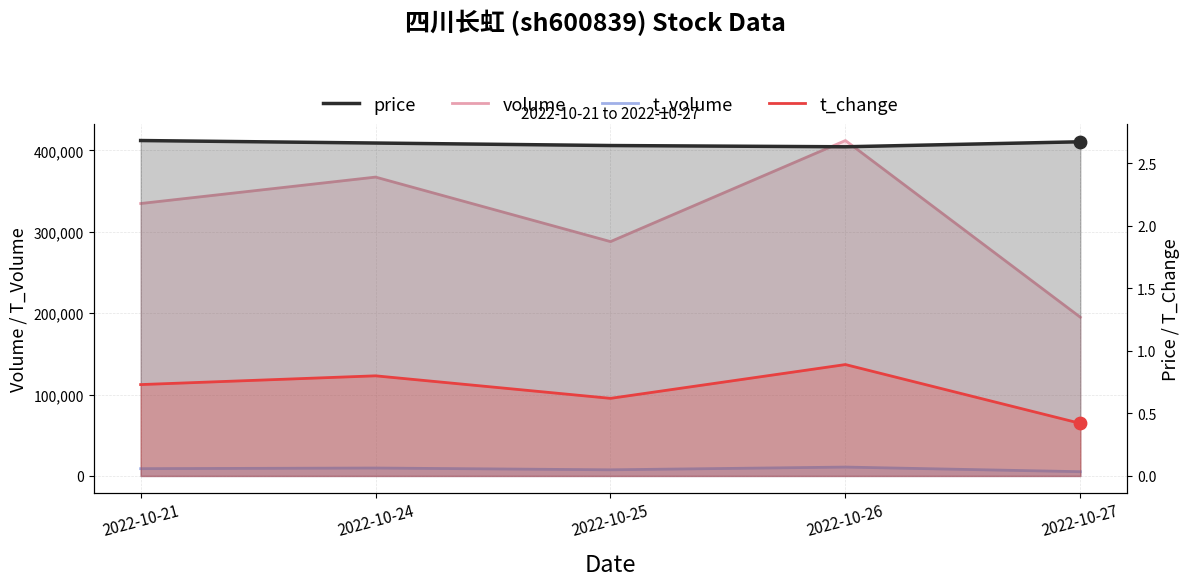

At which category is the sum across all series the highest?

2022-10-26